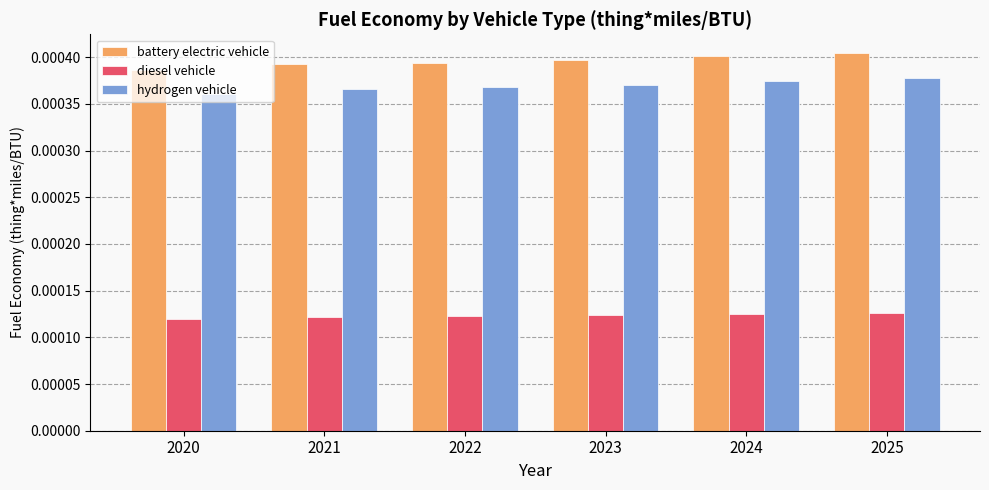

How many battery electric vehicle values are between 0 and 1?

6